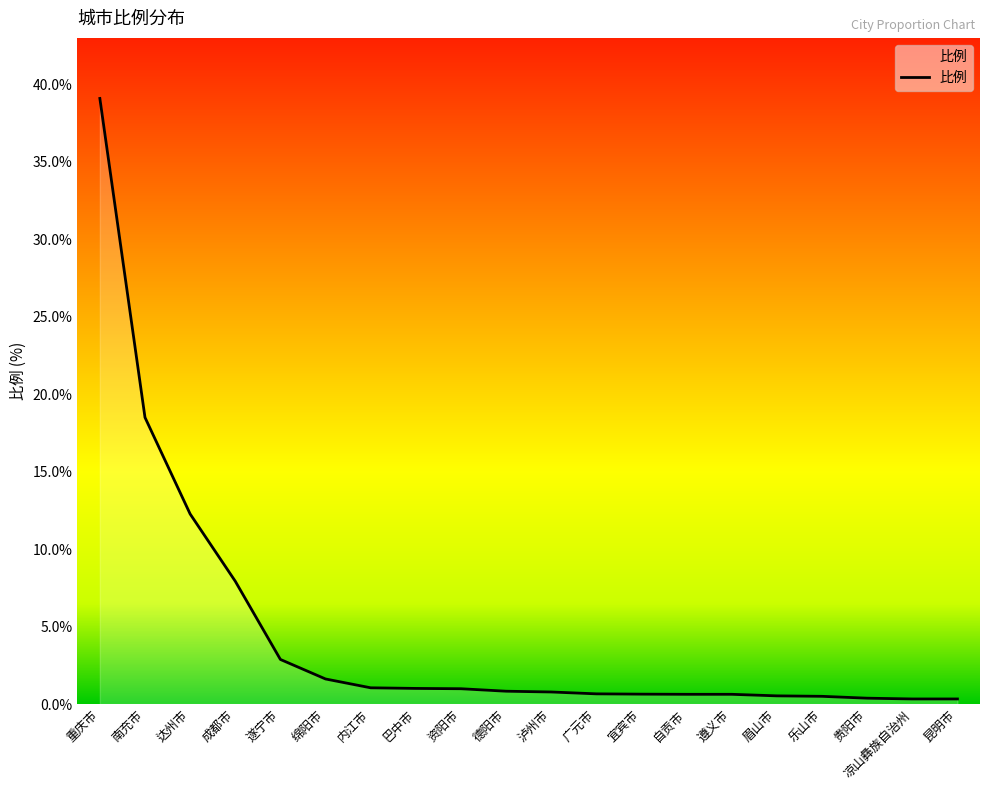

What is the sum of all values?

91.6